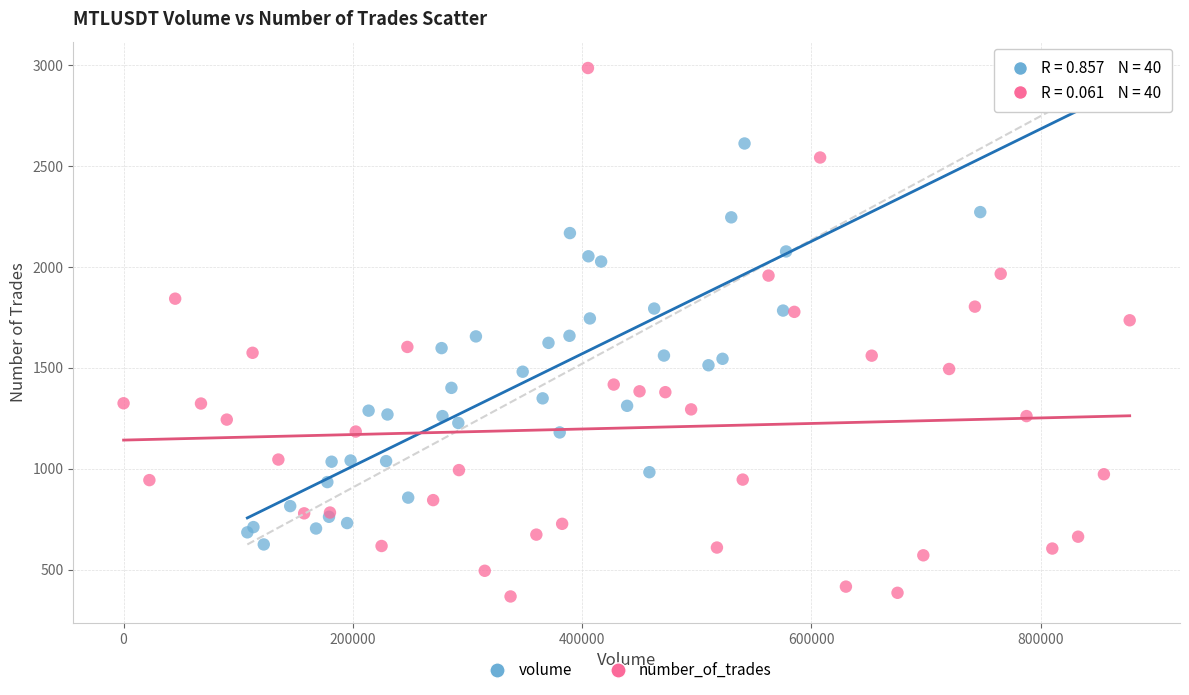

Which series has the largest Y range (max minus min)?

number_of_trades